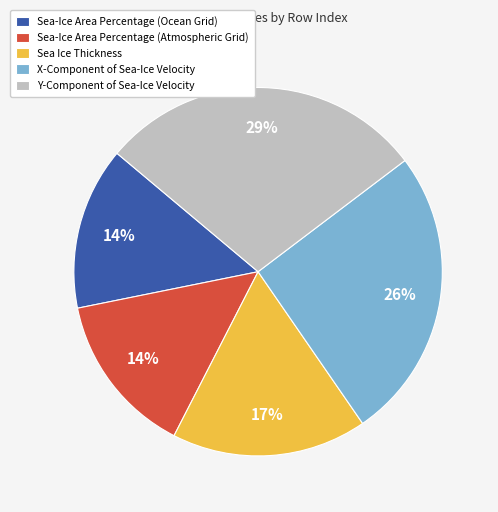

How many segments does this pie chart have?

5